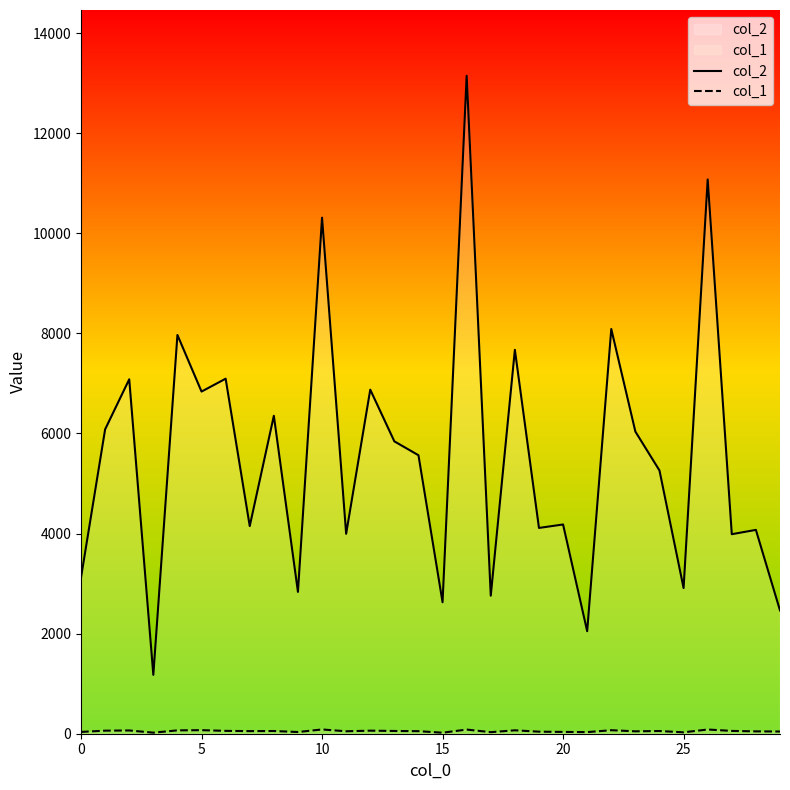

Which label corresponds to the largest value in the chart?

16